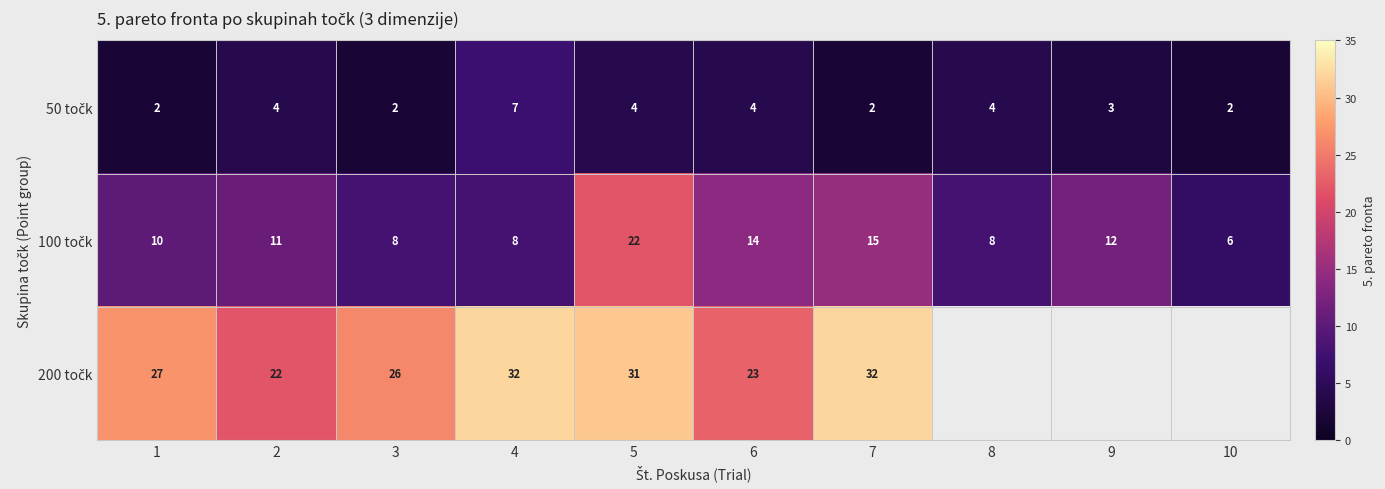

How many values in the 200 točk series are below 32?

5